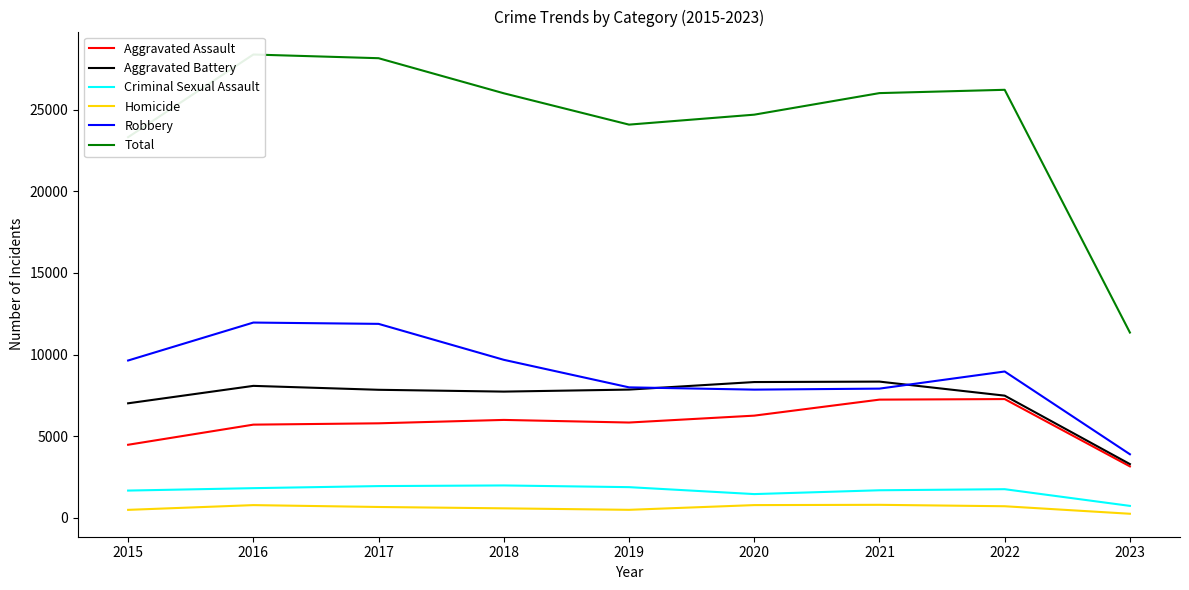

Which series has the largest total across all categories?

Total